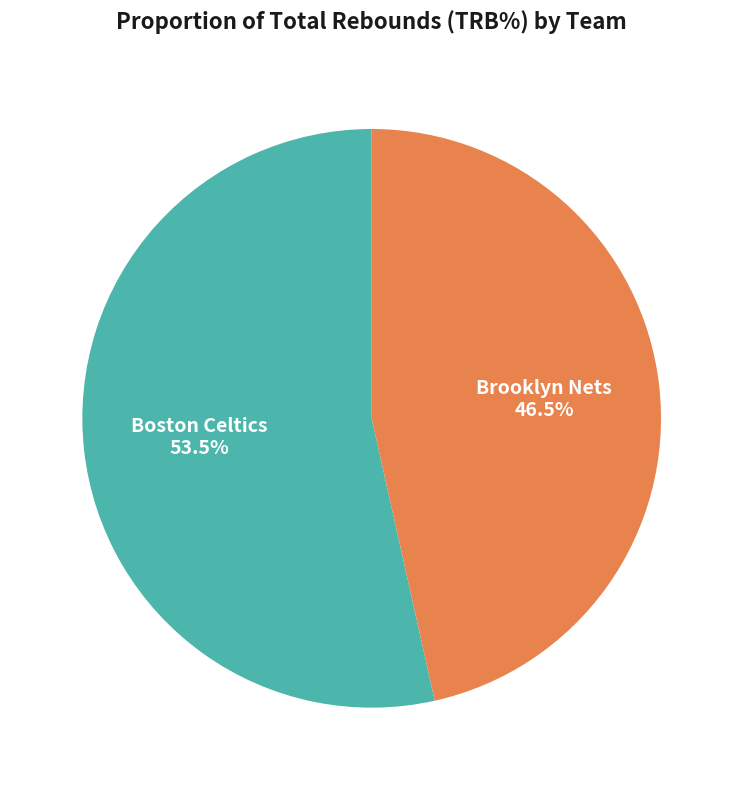

Between Boston Celtics and Brooklyn Nets, which is larger?

Boston Celtics